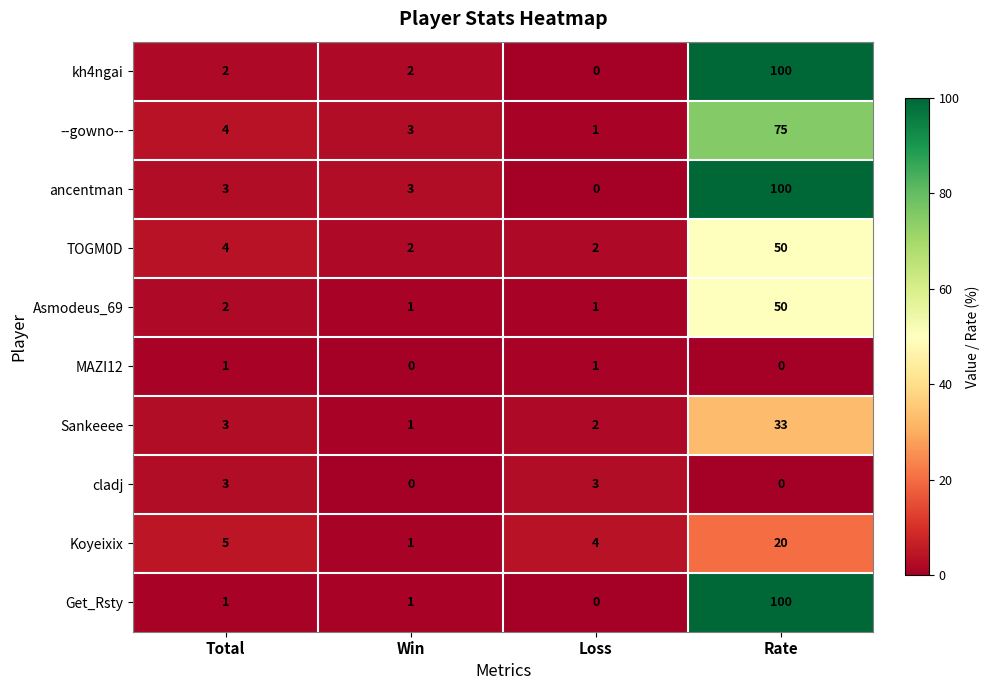

What is the difference between the highest and lowest values at Win?

3